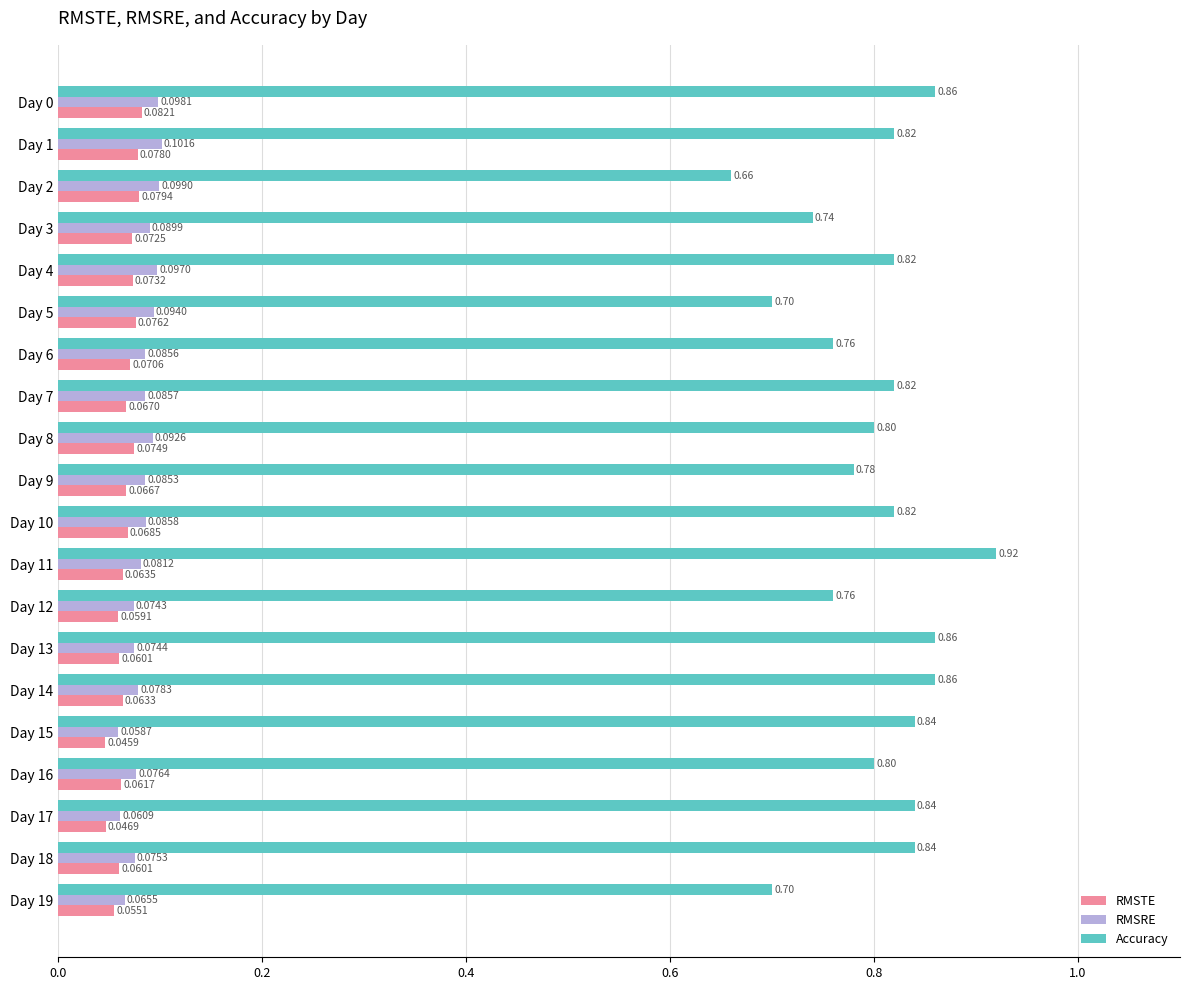

What is the sum of all Accuracy values?

16.0